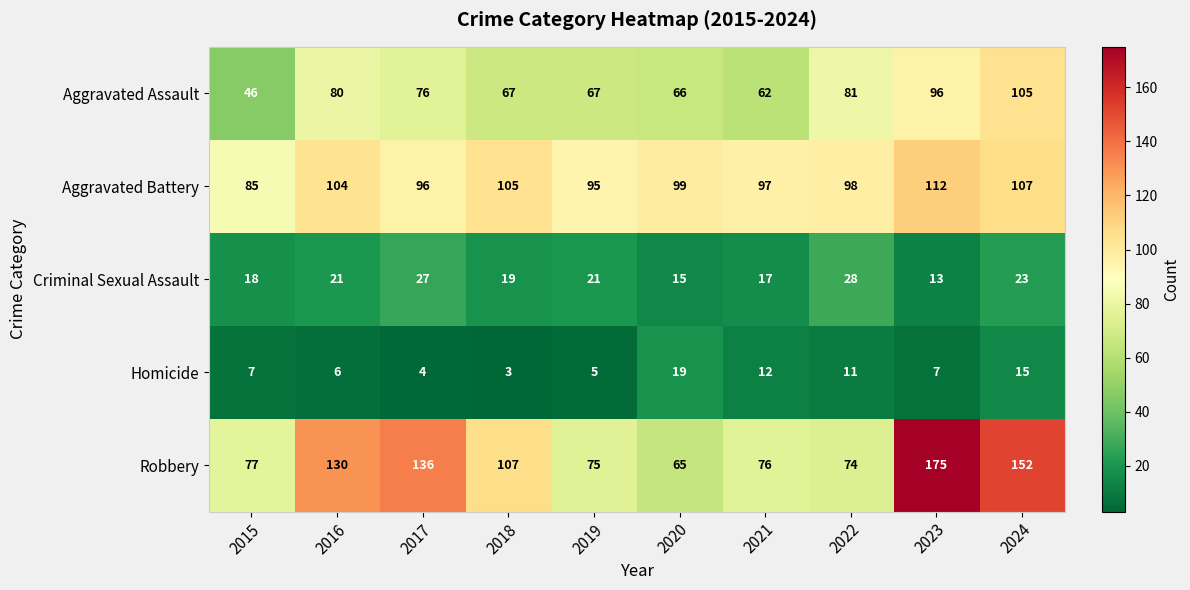

At which category is the sum across all series the highest?

2023